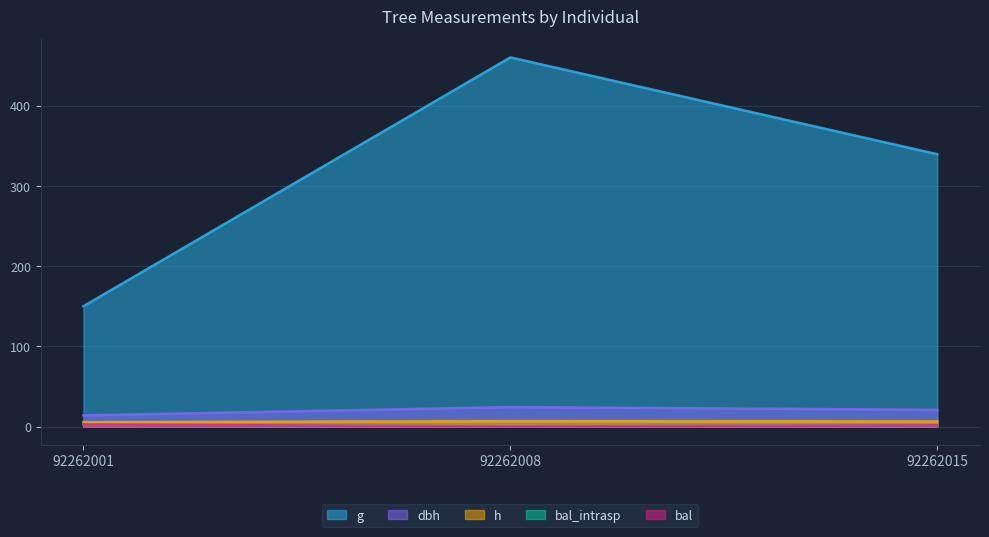

At how many categories does at least one series exceed 86?

3